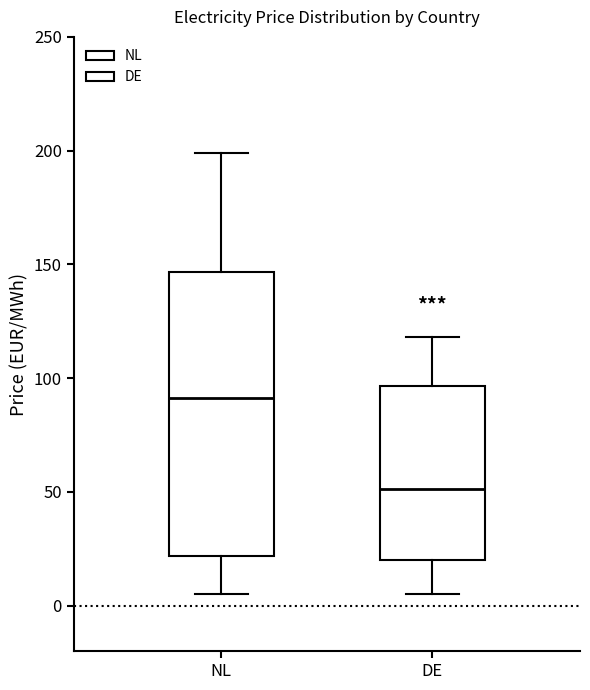

Reading left to right, transcribe this box plot: for each box, give where its median line is, the range the box spans, and where its two whiskers end, as read against the y-axis. The values are not printed on the chart, so give them approximately, as read against the axis.

NL: median 90, box 20 to 145, whiskers 5 to 200
DE: median 50, box 20 to 95, whiskers 5 to 120